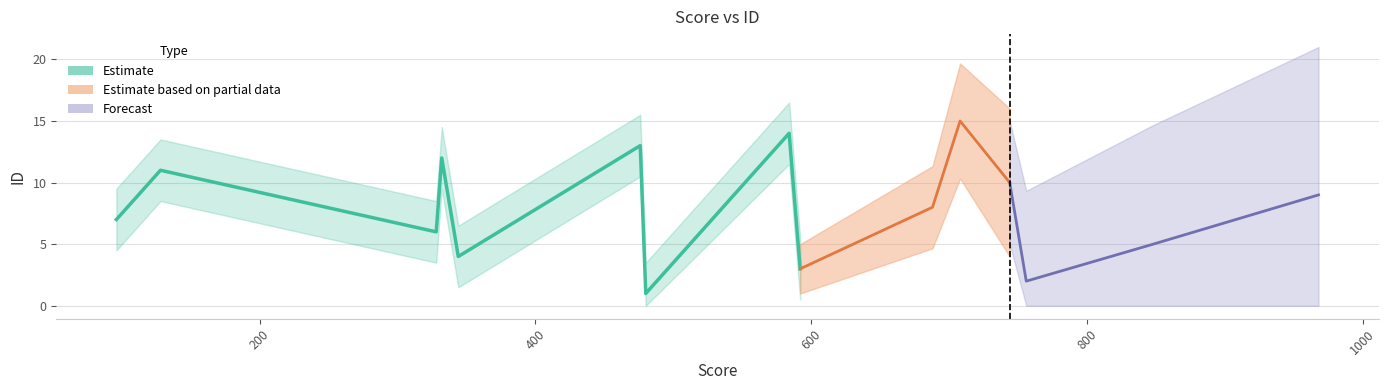

Rank the categories by value from lowest to highest.

480, 756, 592, 344, 848, 328, 96, 688, 968, 744, 128, 332, 476, 584, 708